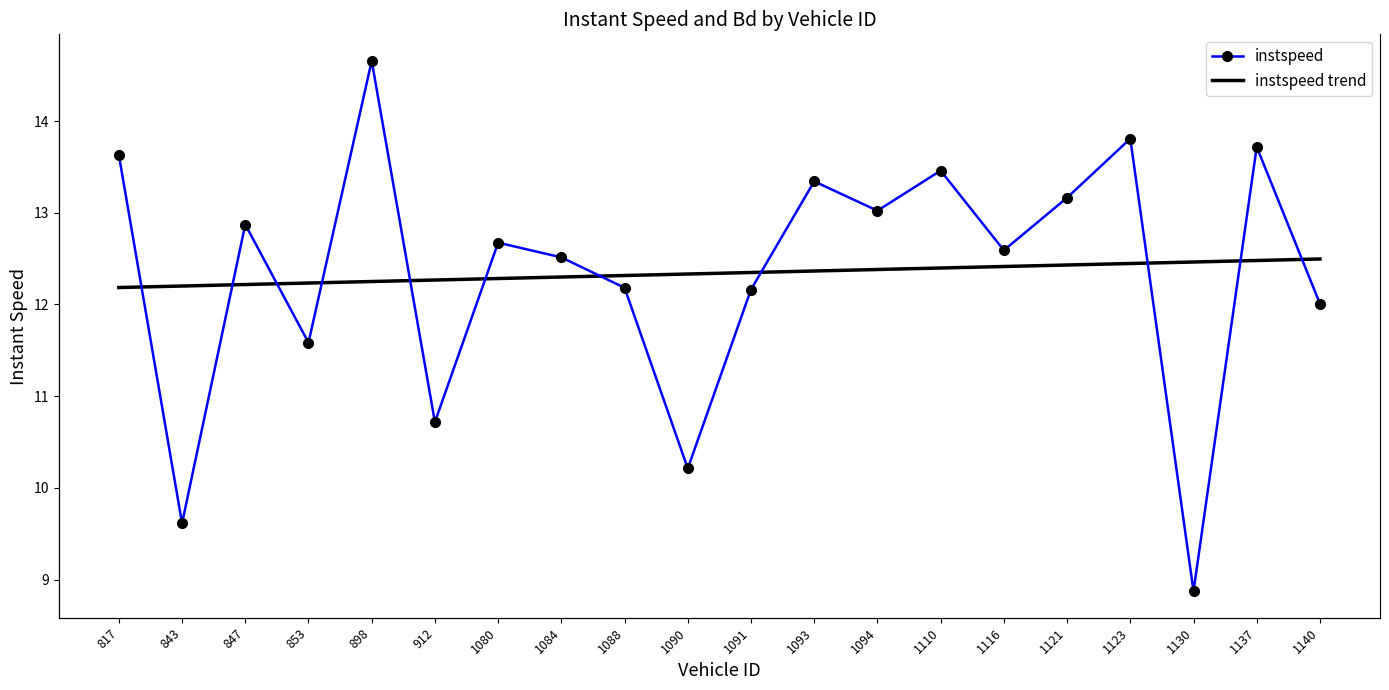

What is the average value of the instspeed series?

12.3